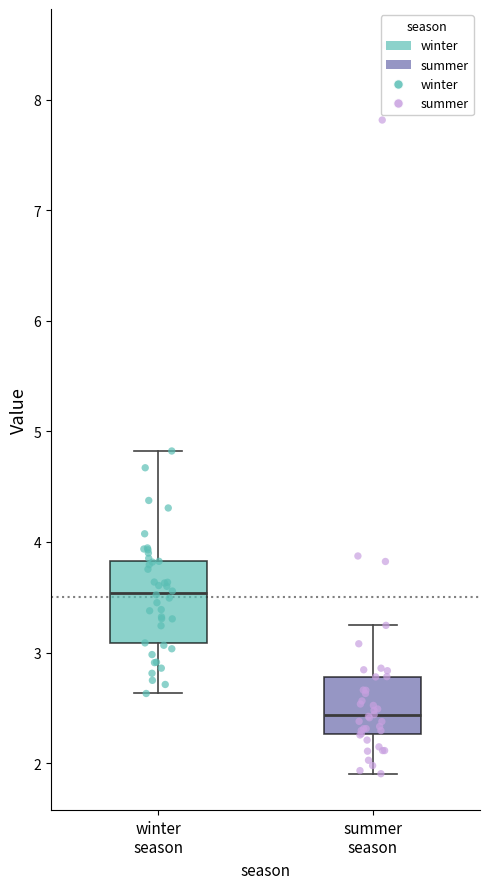

Which box's median line is the lowest?

summer season